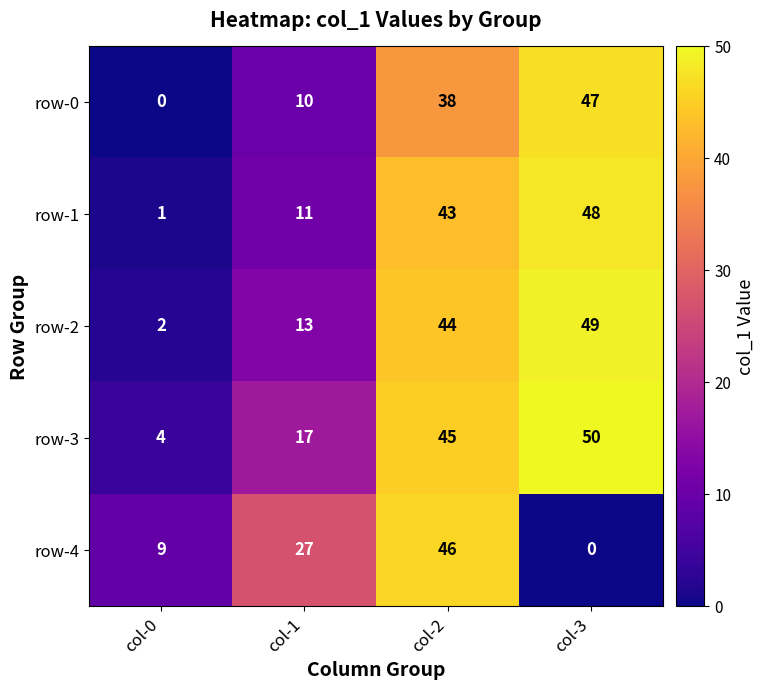

At how many categories does at least one series exceed 8?

4